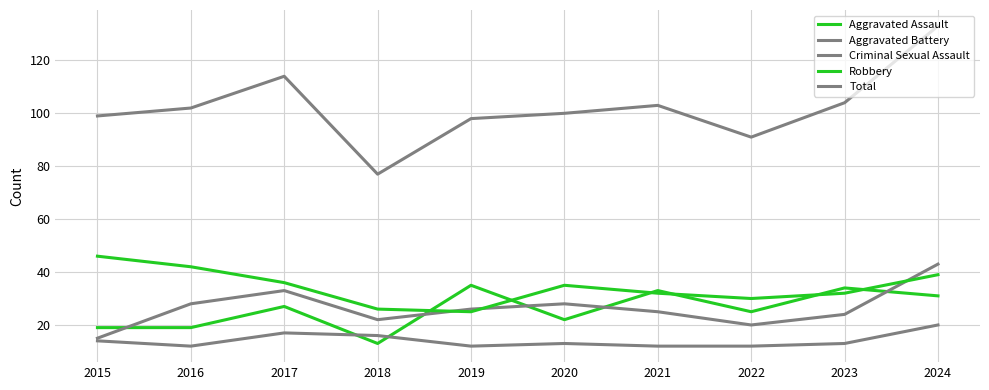

Does the chart display data point markers on the line(s)?

No